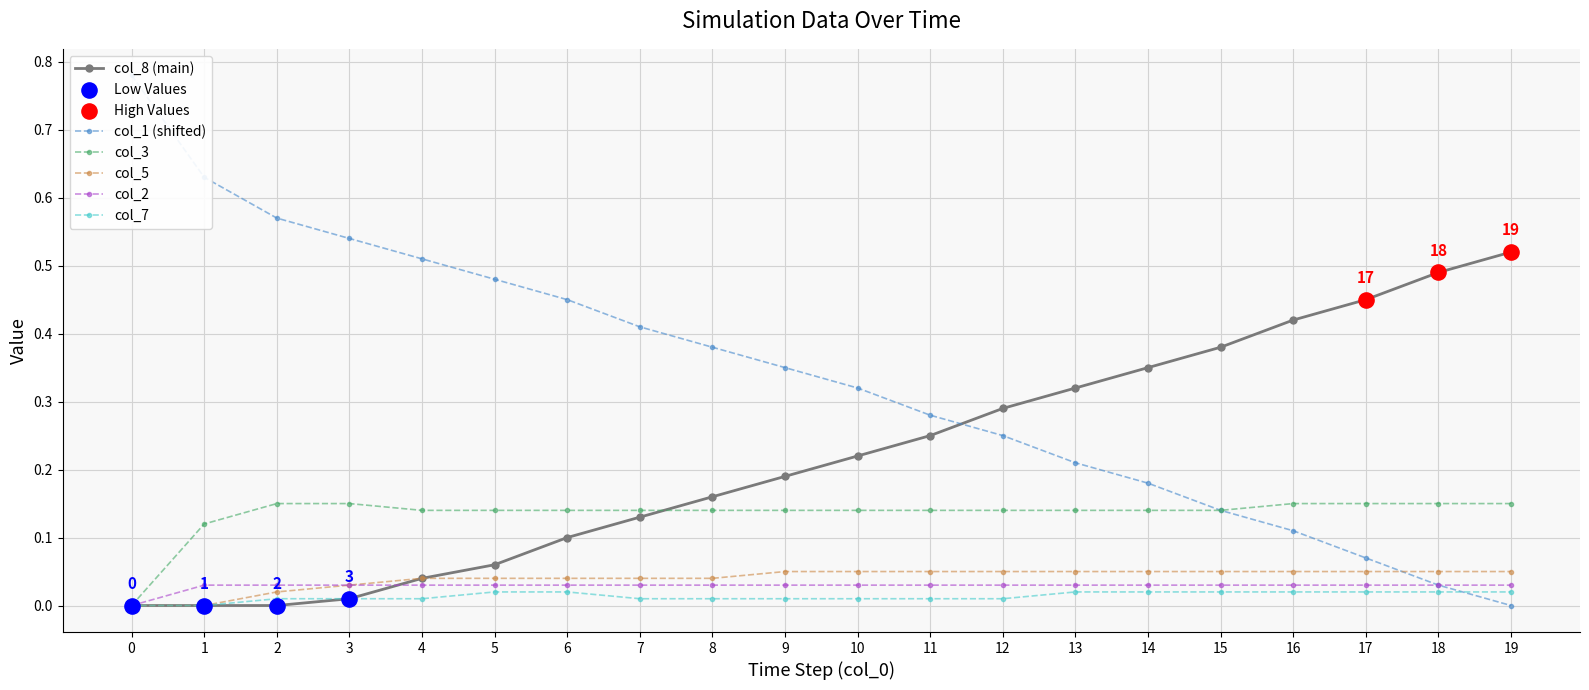

Is the value of col_8 at 1 greater than the value of col_1 at 17?

No